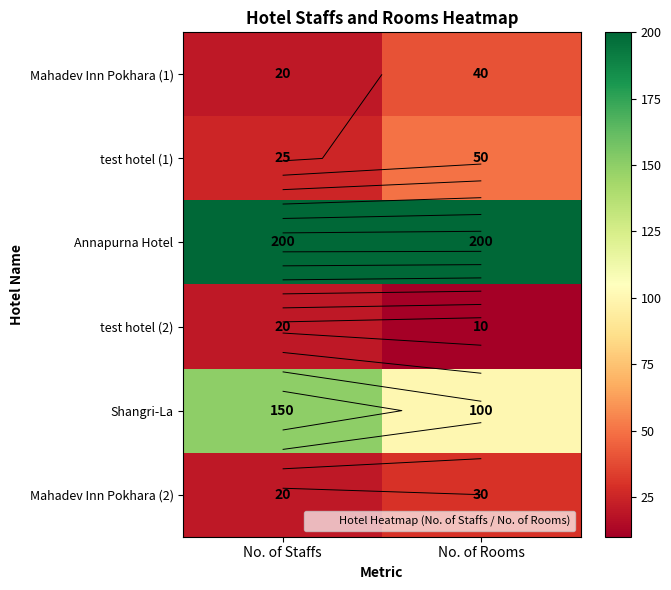

How many values in the test hotel (1) series are below 50?

1